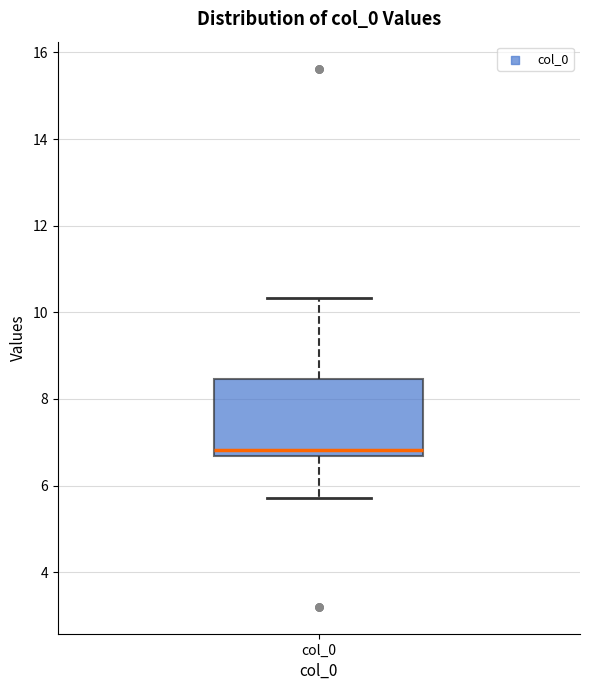

Read this box plot against the y-axis: the position of the median line, the range covered by the box, and the ends of both whiskers. The values are not printed on the chart, so give them approximately, as read against the axis.

median 6.8, box 6.6 to 8.4, whiskers 5.8 to 10.4